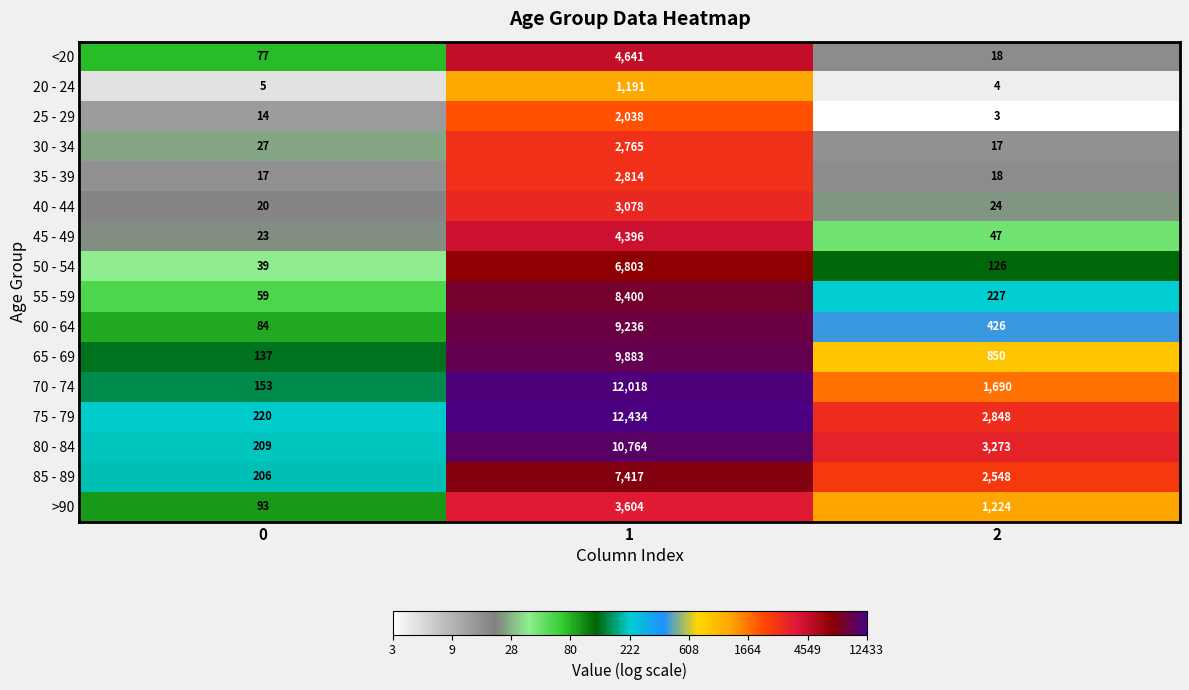

At which category is the sum across all series the highest?

1